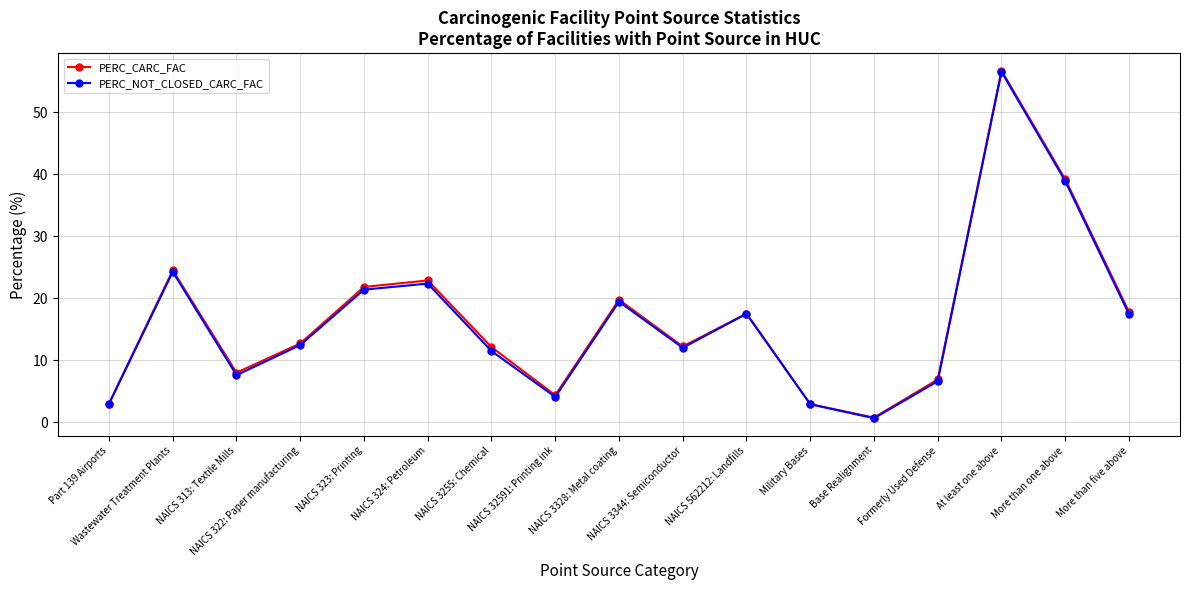

Which series changed the most between Base Realignment and More than one above?

PERC_CARC_FAC